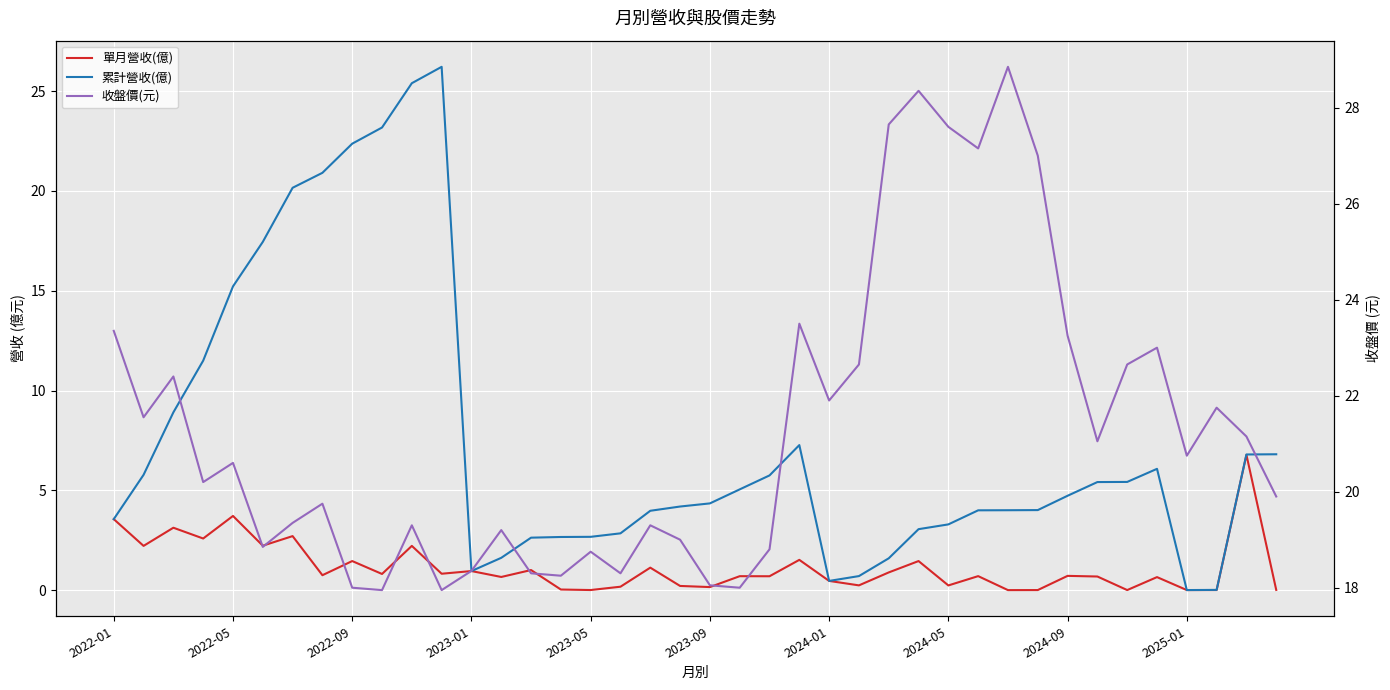

Rank the series by their maximum value, from lowest to highest.

單月營收(億), 累計營收(億), 收盤價(元)